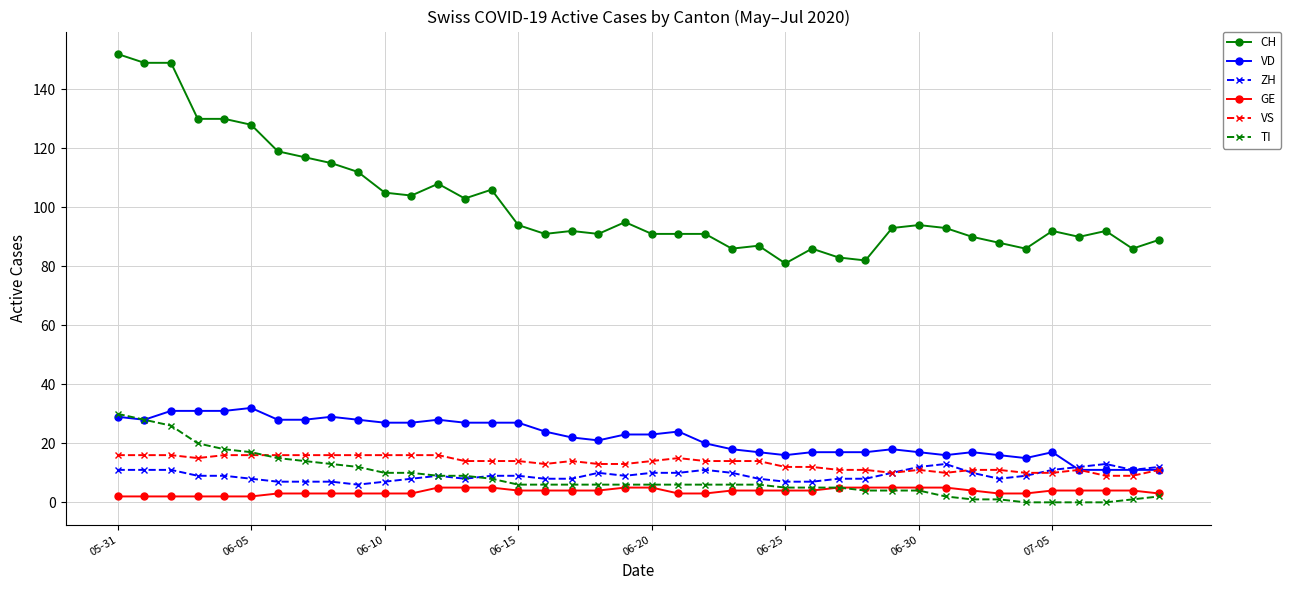

What is the maximum value for TI?

30